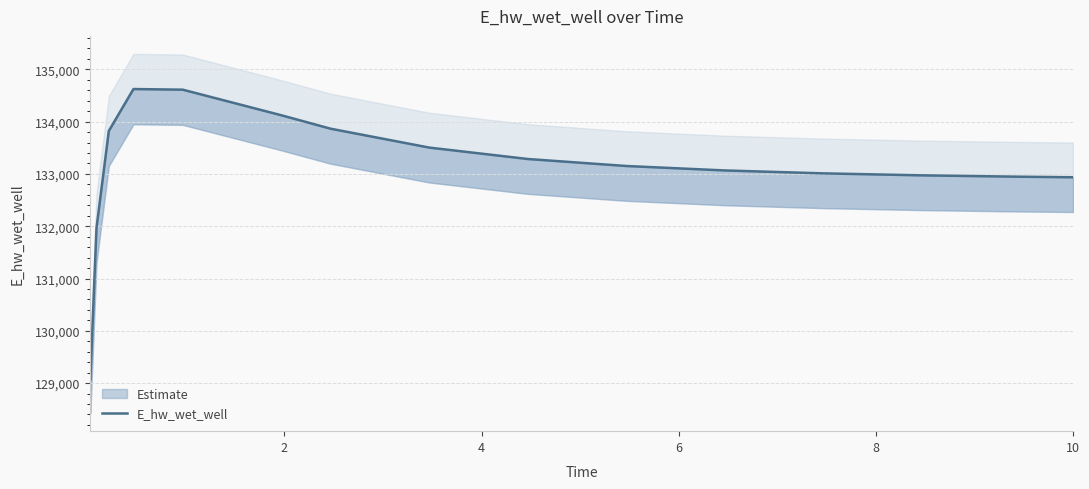

What is the sum of all values?

1996959.4